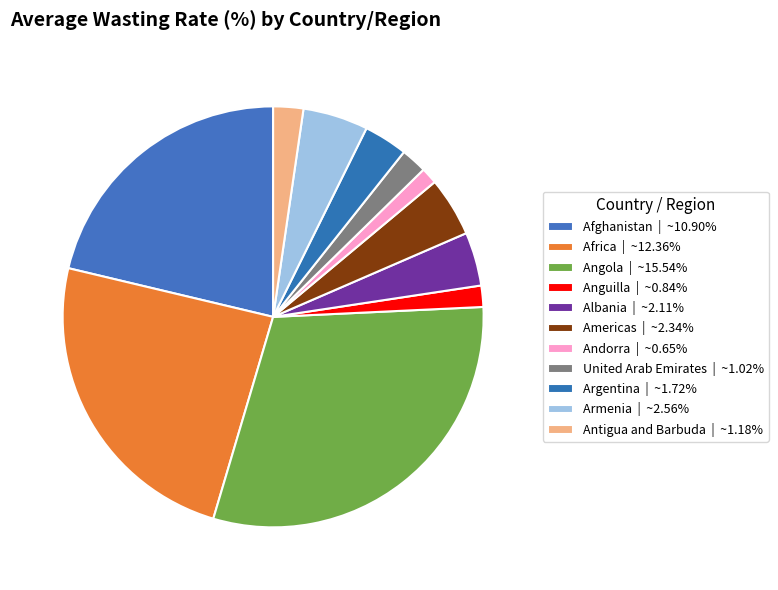

To the nearest percent, what is the average slice percentage?

9%